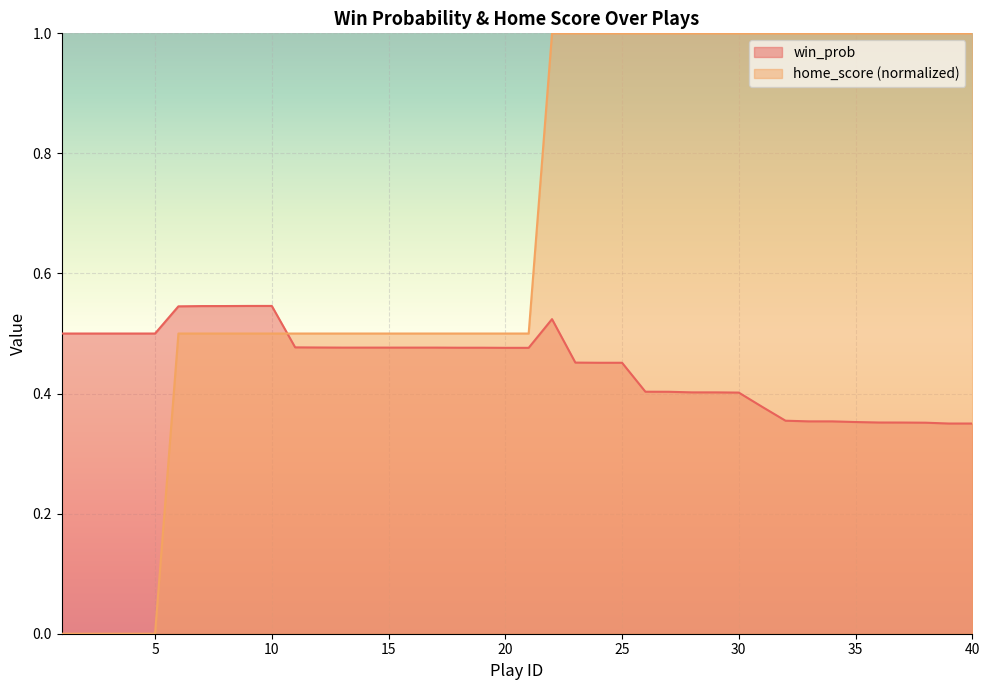

What is the sum of the home_score values at 24 and 3?

1.0